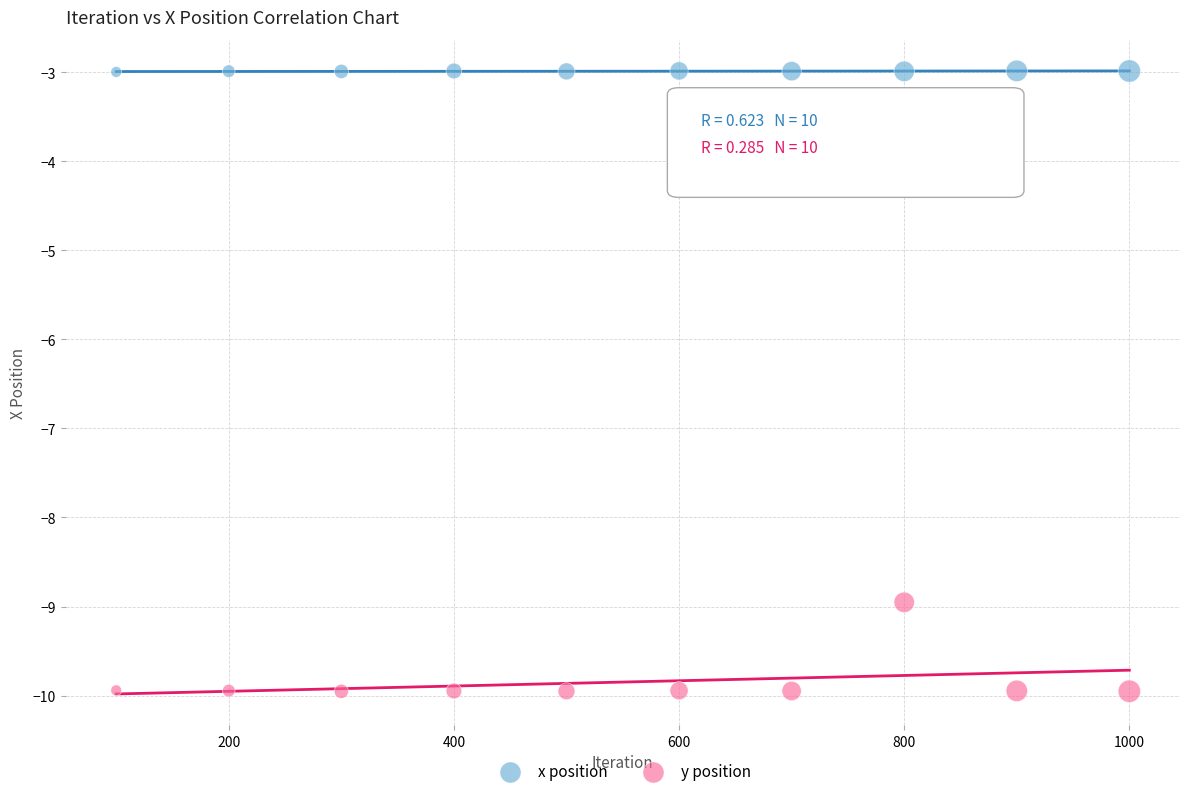

Which series reaches the minimum Y coordinate?

y position